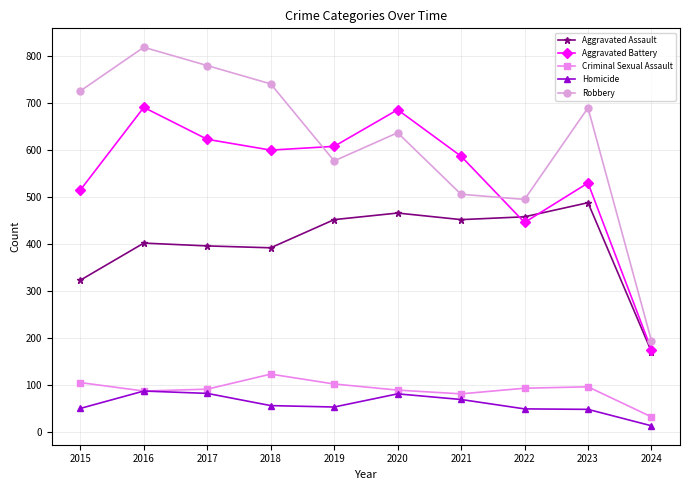

How many interior local valleys does the Robbery series have?

2